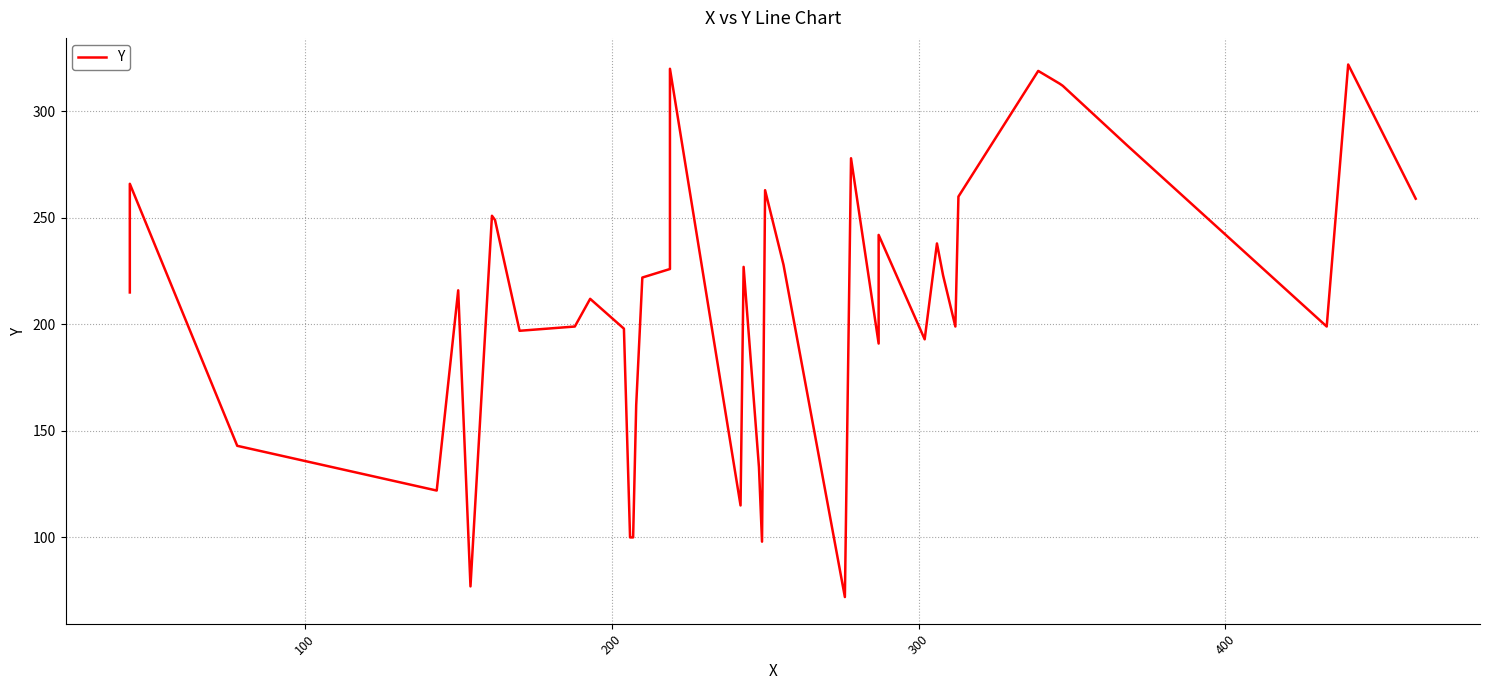

How many points are lower than both their immediate neighbors (excluding endpoints)?

10